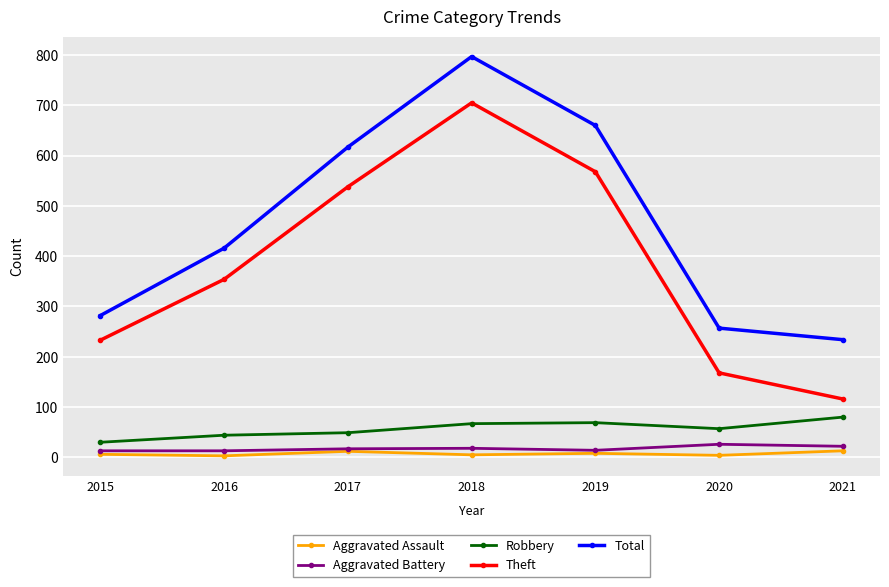

True or false: Total has more than 2 points higher than both neighbors.

False